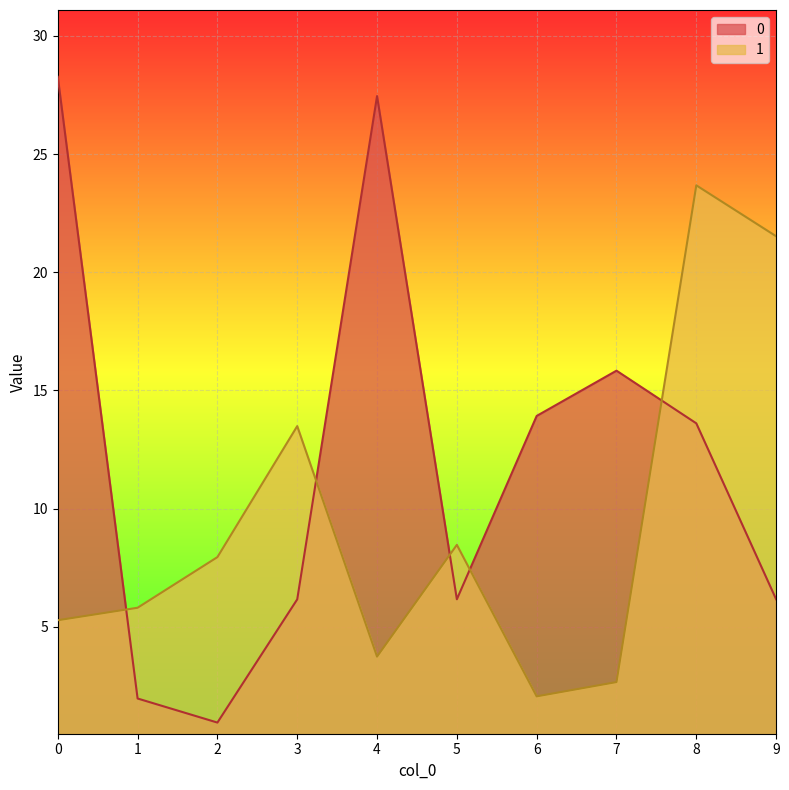

How many lines are shown in the chart?

2